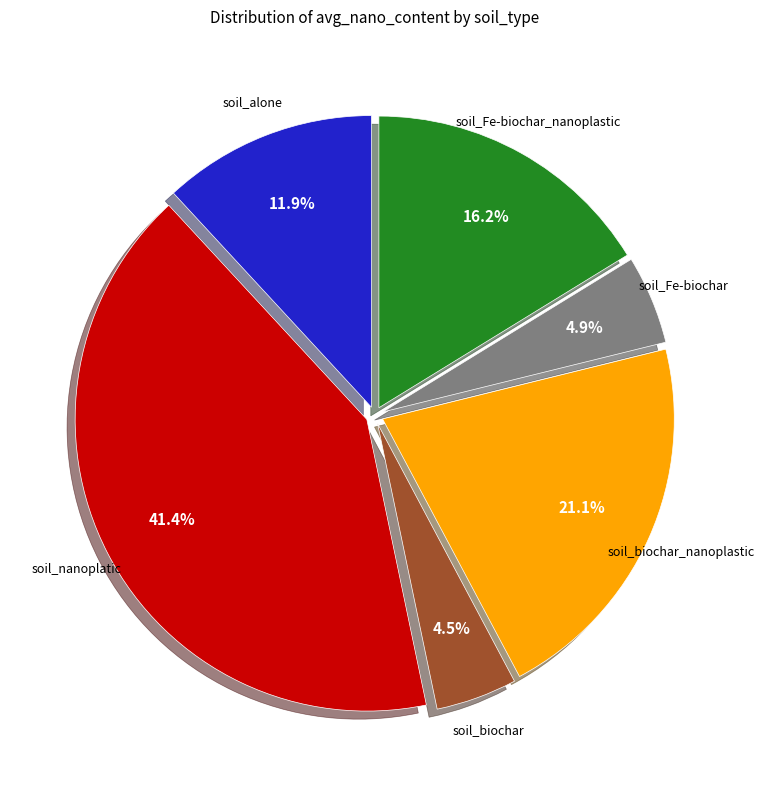

Does any single category account for the majority?

No